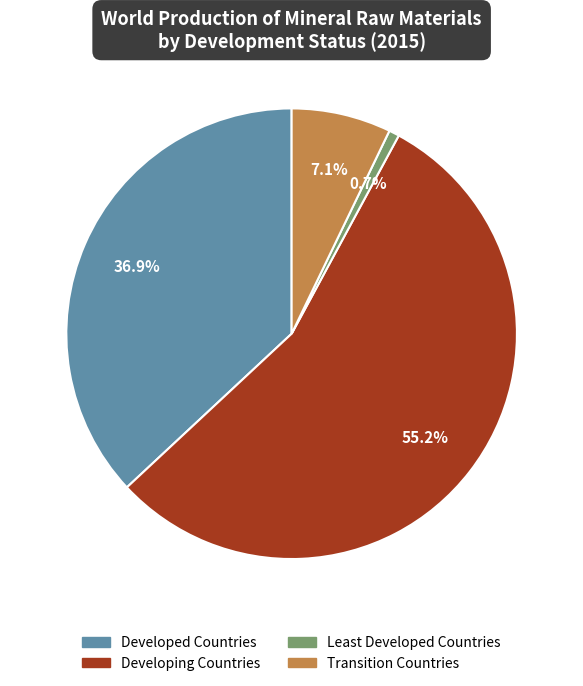

What percentage is the Transition Countries slice, to the nearest percent?

7%